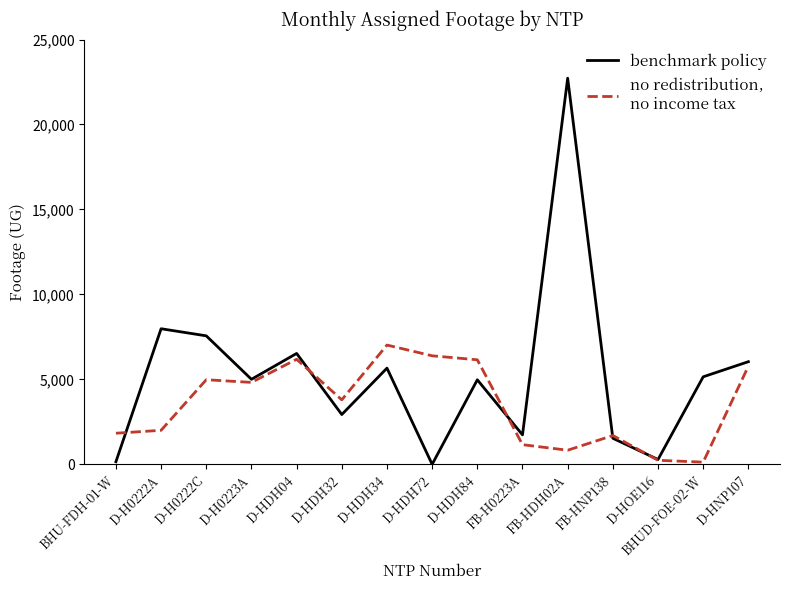

Which category has the highest value across all series?

FB-HDH02A